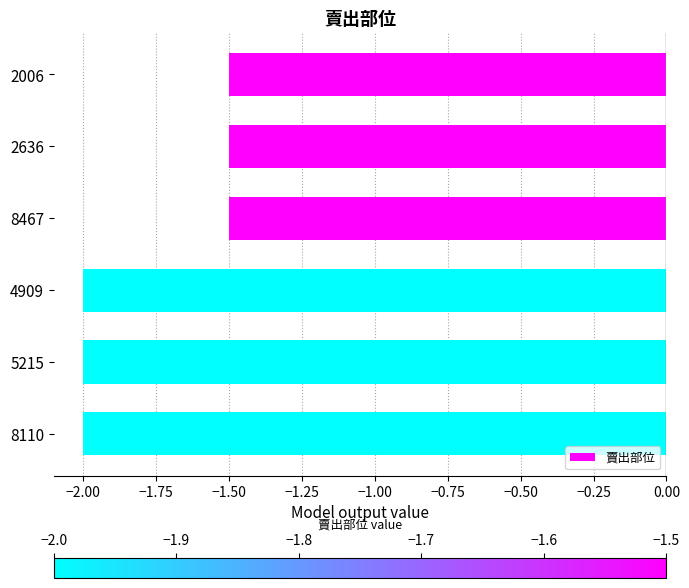

What is the greatest value displayed?

-1.5